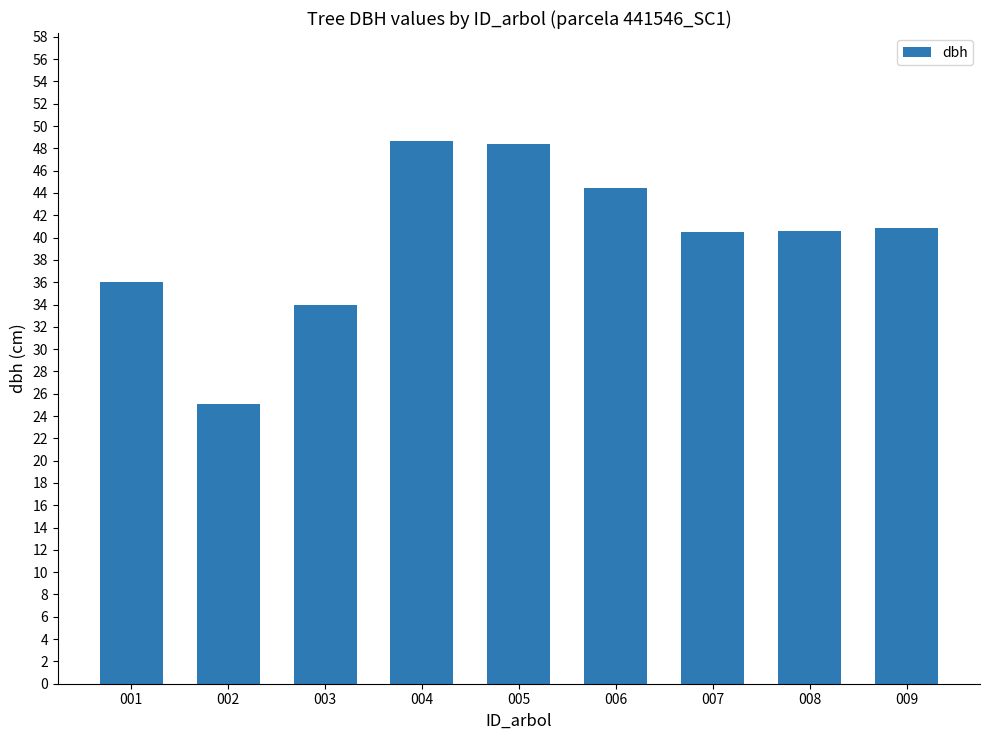

What is the difference between the values at 006 and 008?

3.9